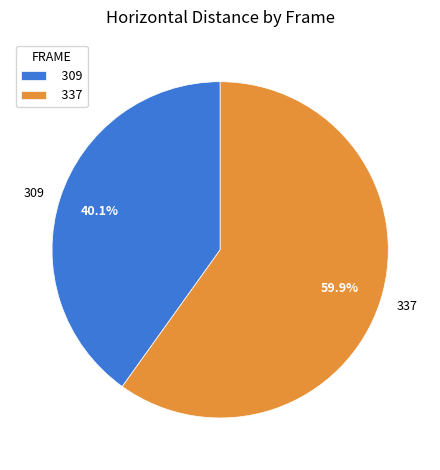

To the nearest percent, what is the average slice percentage?

50%